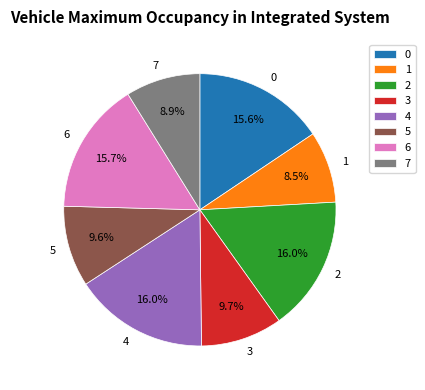

What portion of the pie excludes 0?

84.4%